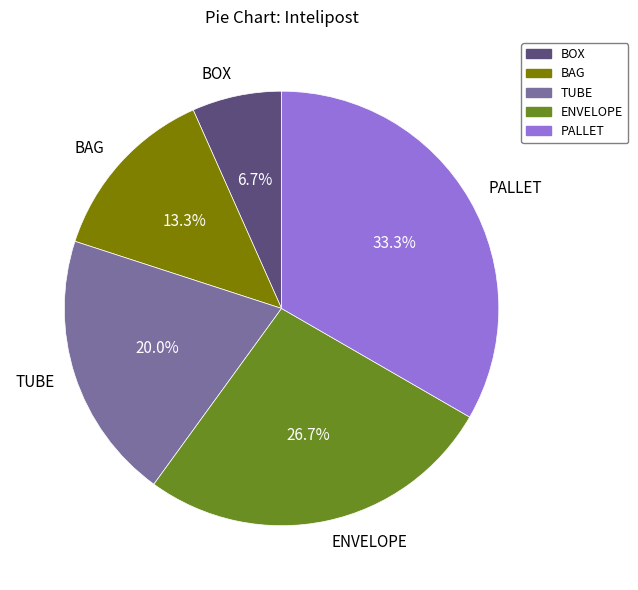

Which has a higher value, PALLET or ENVELOPE?

PALLET